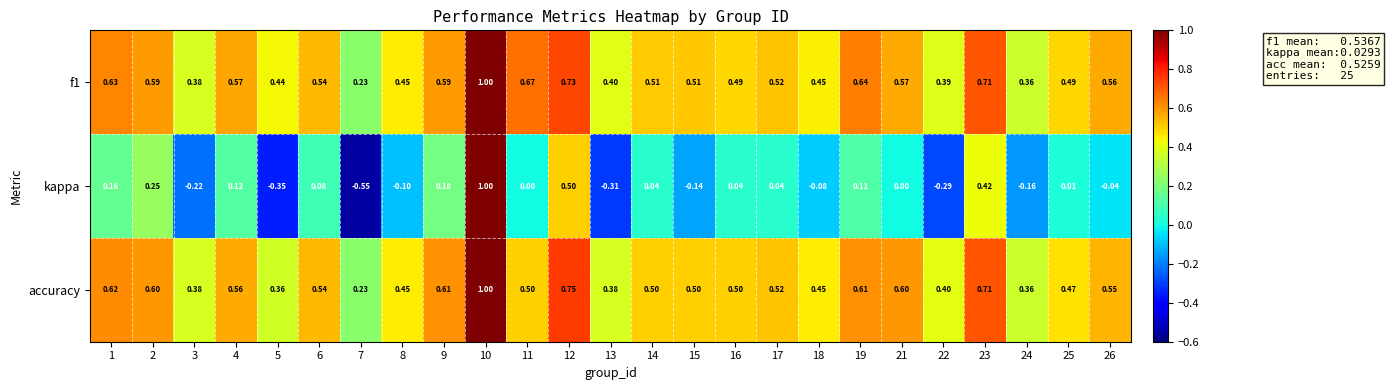

Which category has the highest value across all series?

10